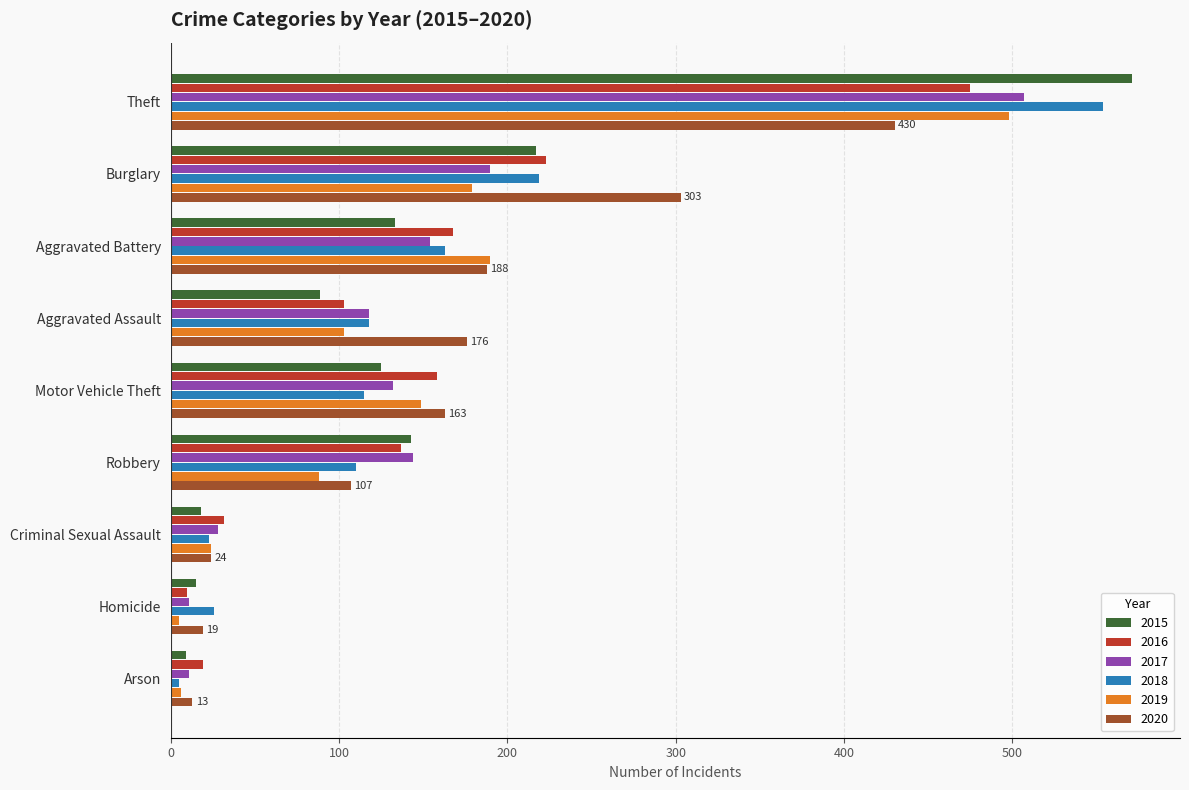

What is the average value of the 2015 series?

147